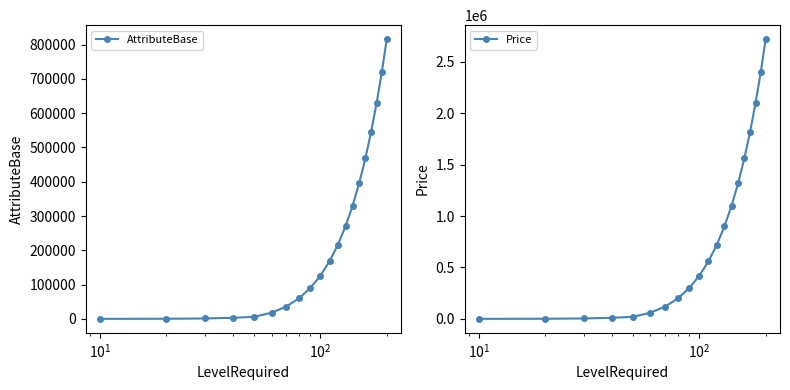

Is the value of AttributeBase at 10 greater than the value of Price at $\mathdefault{10^{-1}}$?

Yes